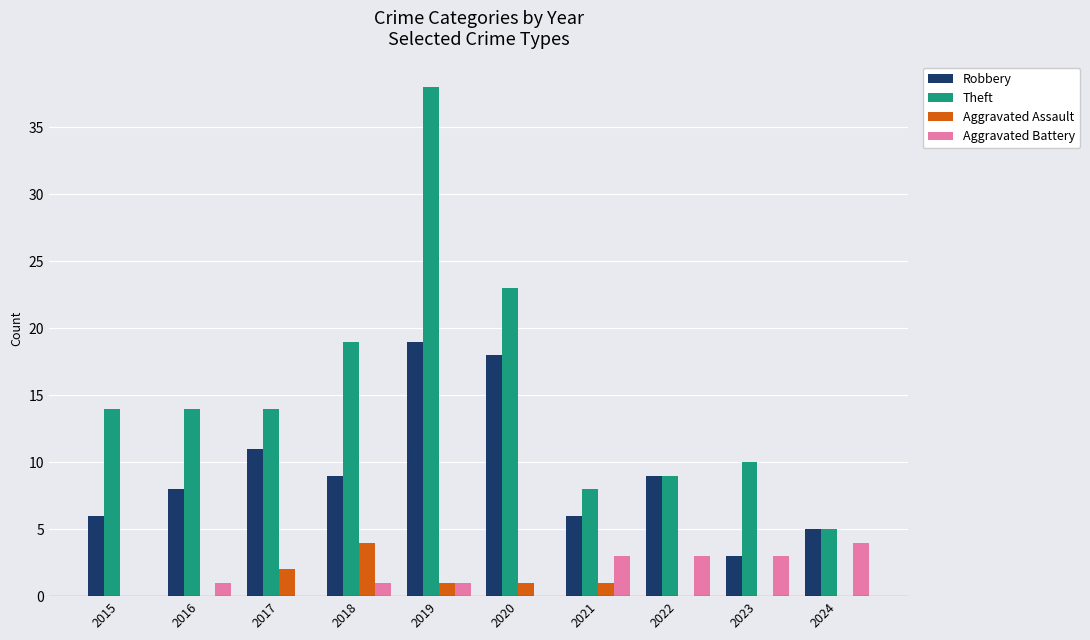

At which label does Aggravated Assault first exceed 1?

2017